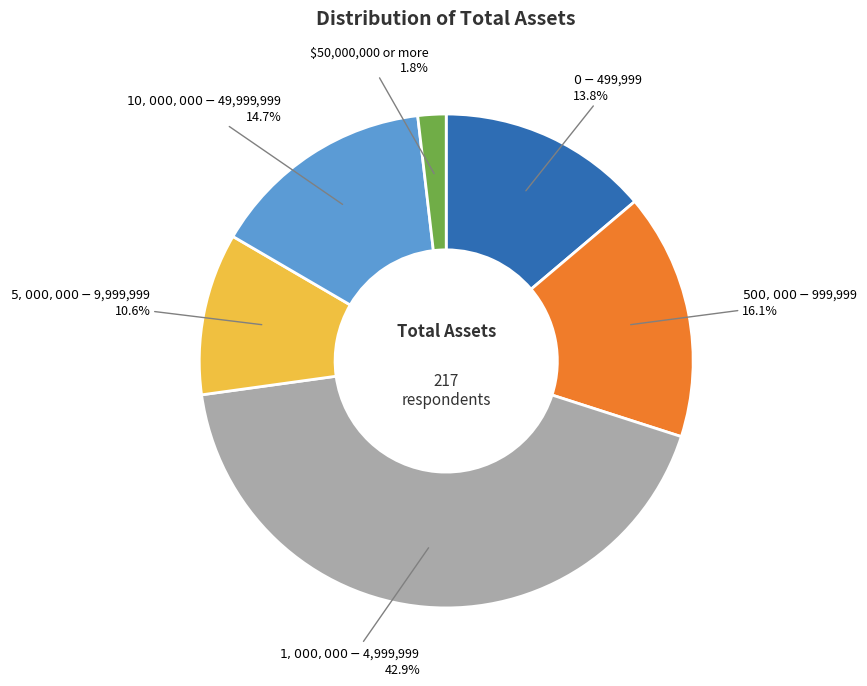

How many slices are in this pie chart?

6